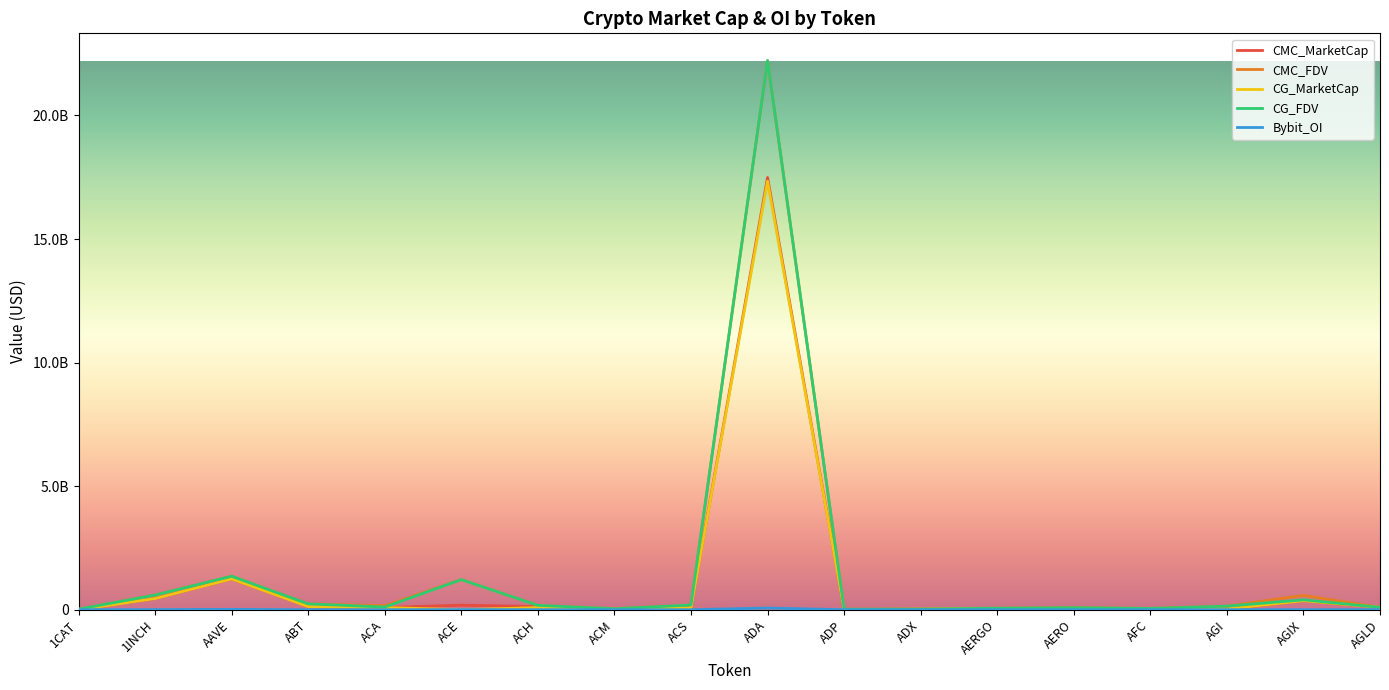

Does the chart display data point markers on the line(s)?

No